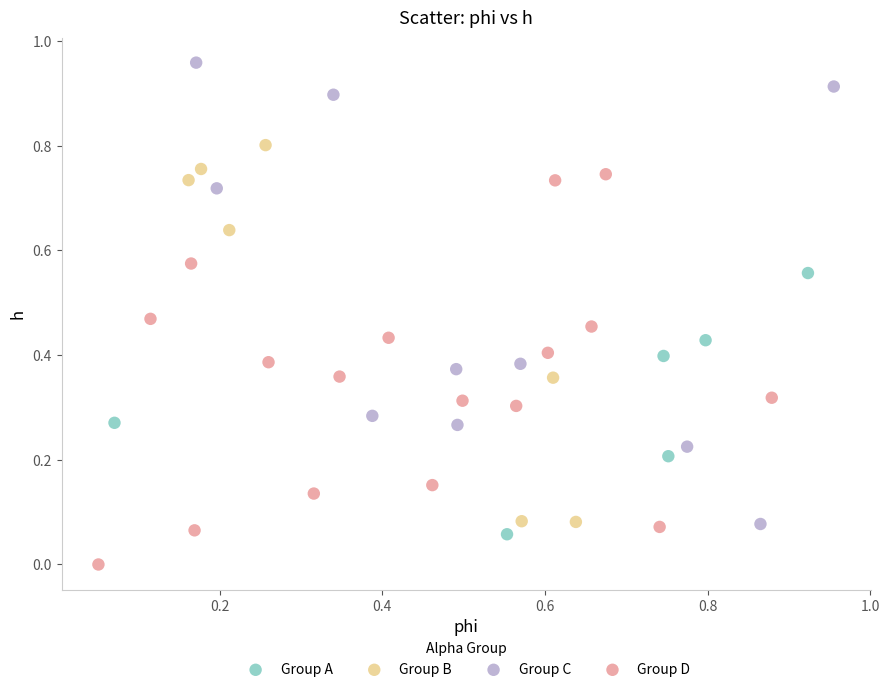

Which series contains the lowest Y value?

Group D